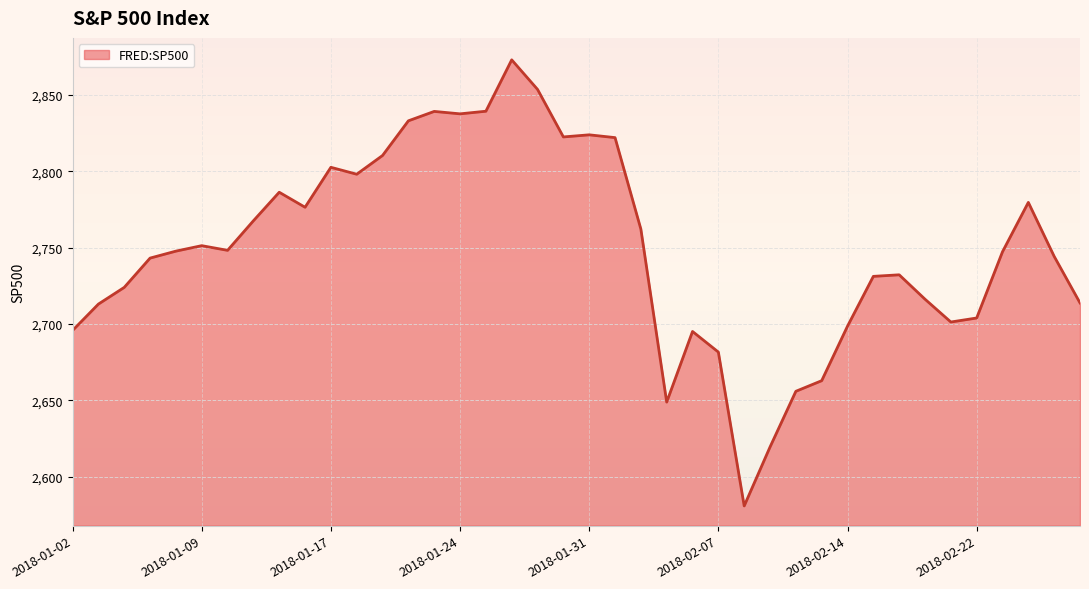

Approximately how many times larger is the value at 2018-01-26 compared to 2018-01-10?

1.0